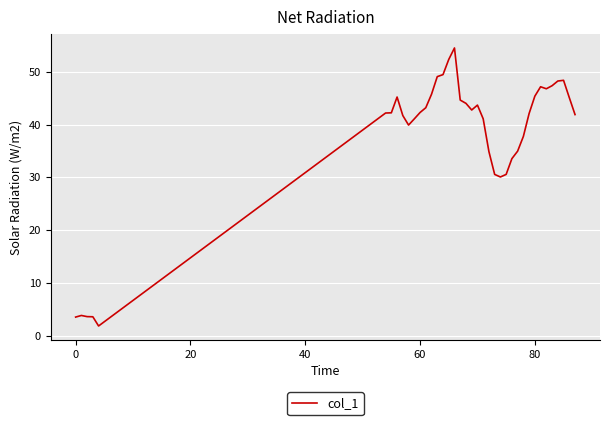

What is the difference between the maximum and minimum values?

52.7